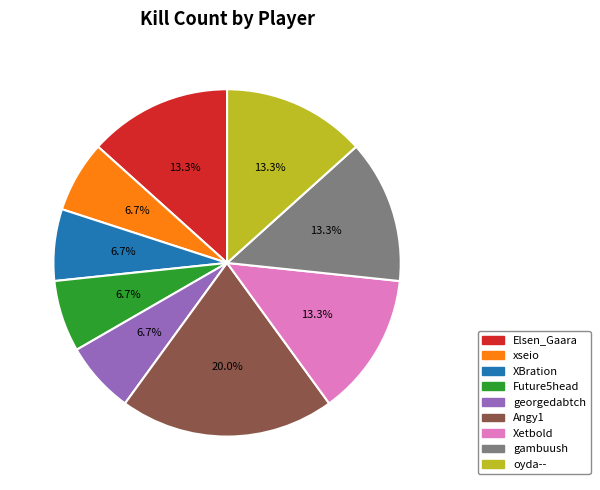

Does oyda-- account for over 50% of the chart?

No